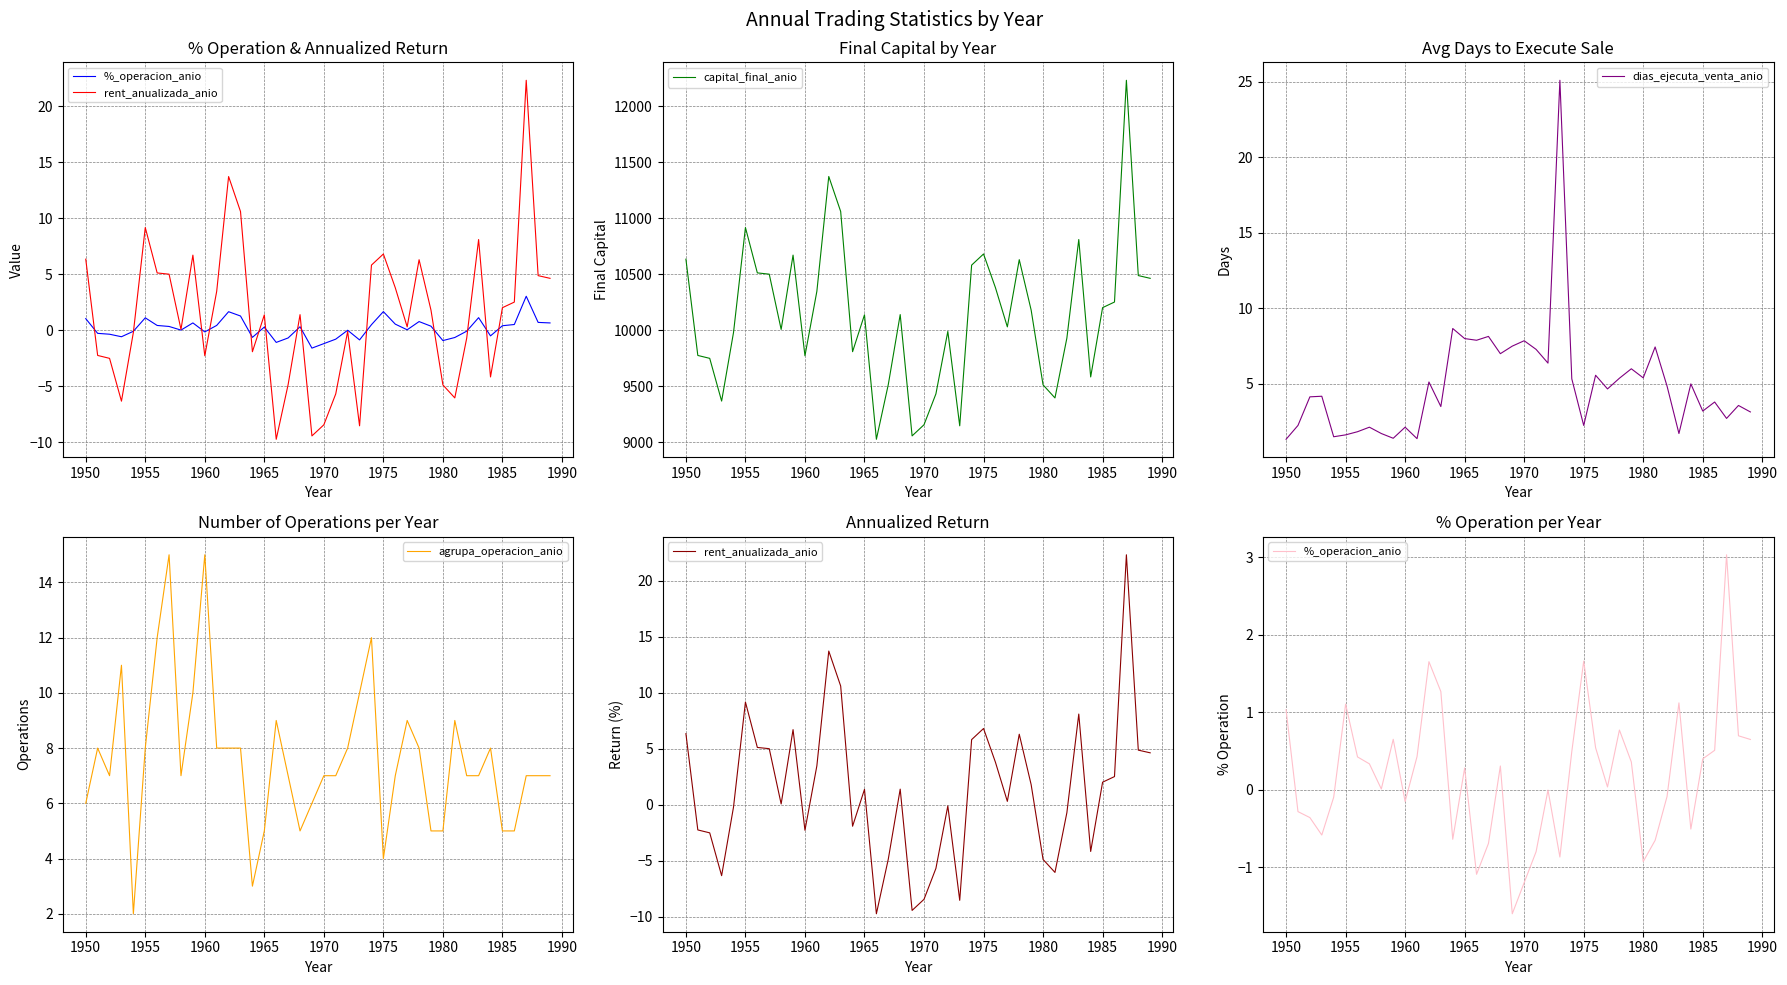

How many data points does each series have?

40